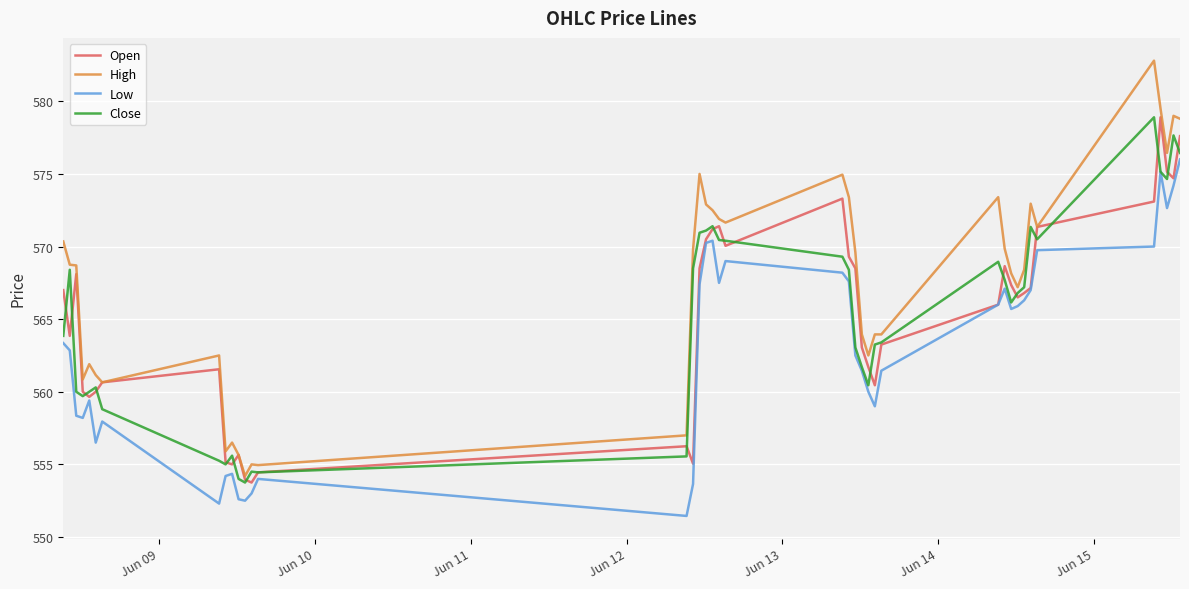

What is the minimum value shown in the chart?

551.5